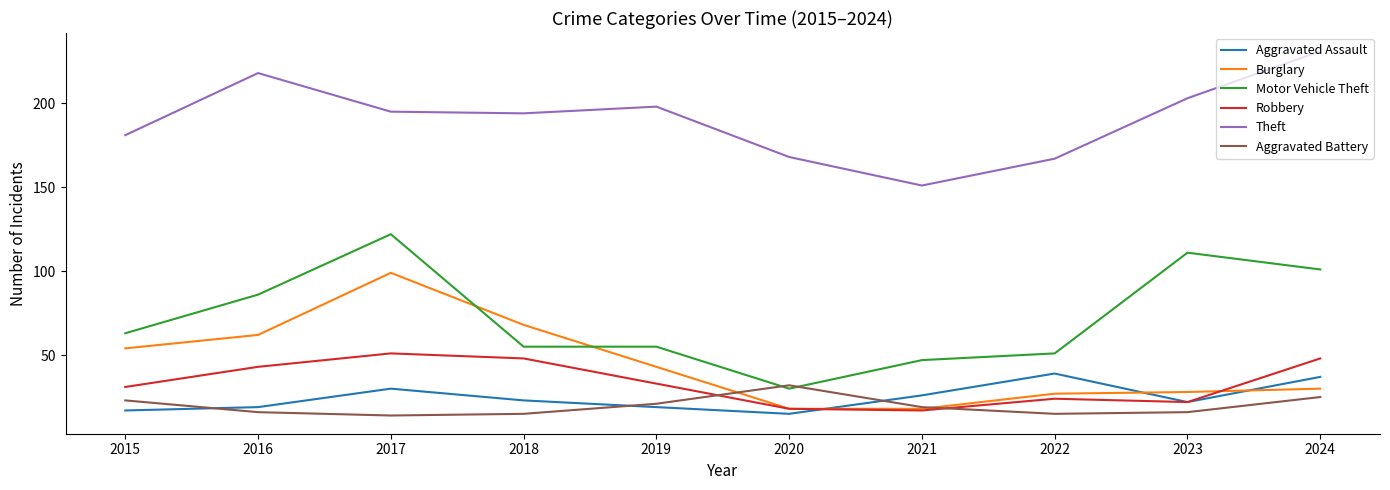

At how many categories does at least one series exceed 19?

10